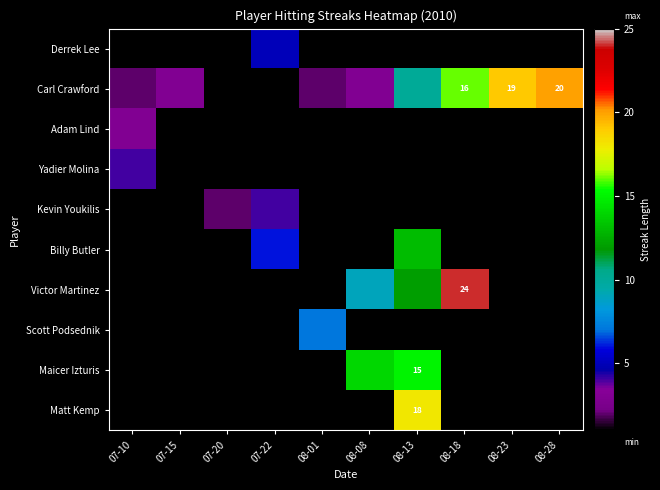

The value of Matt Kemp at 08-13 is 18. True or false?

True